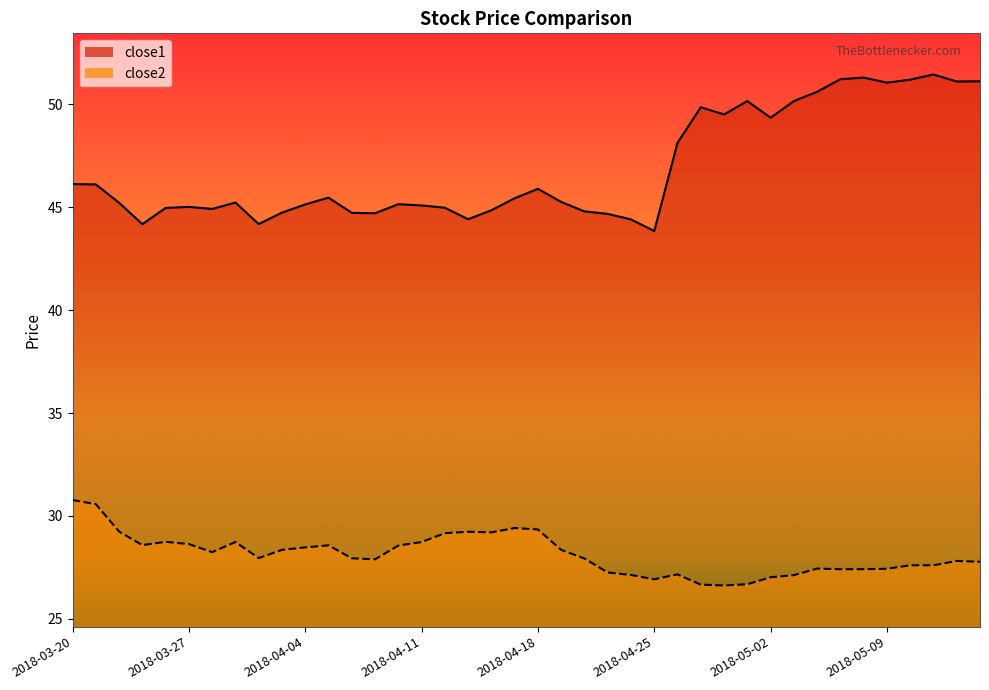

True or false: close1 and close2 intersect in this chart.

False